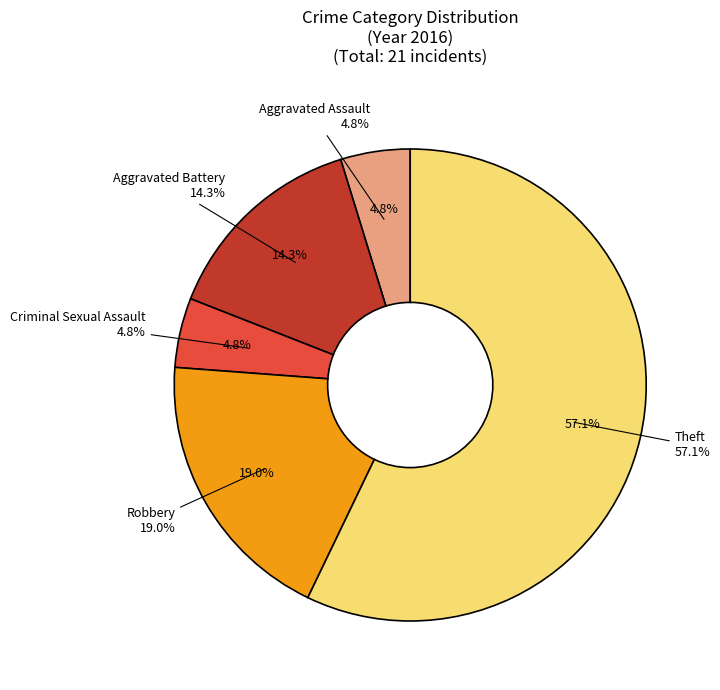

Does Theft represent more than half of the total?

Yes